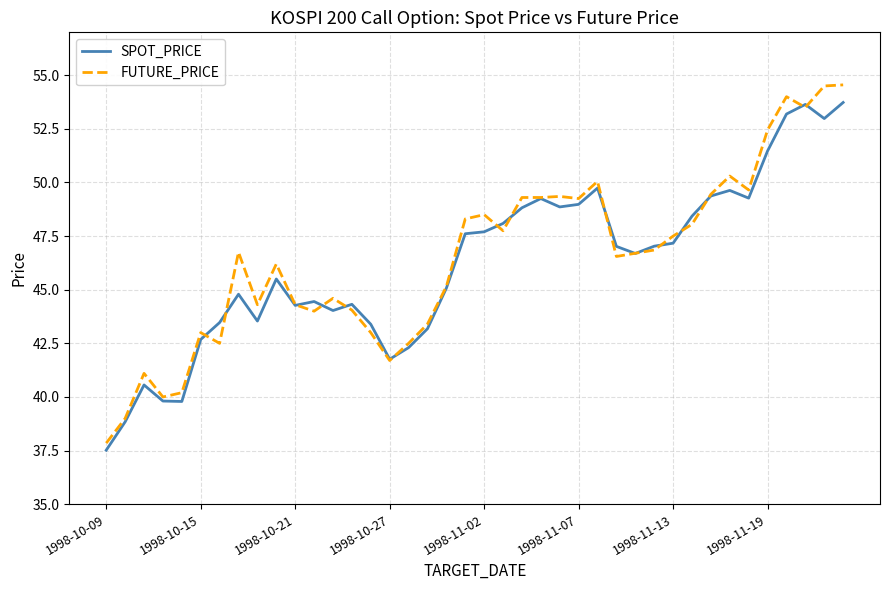

What is the smallest value displayed?

37.5